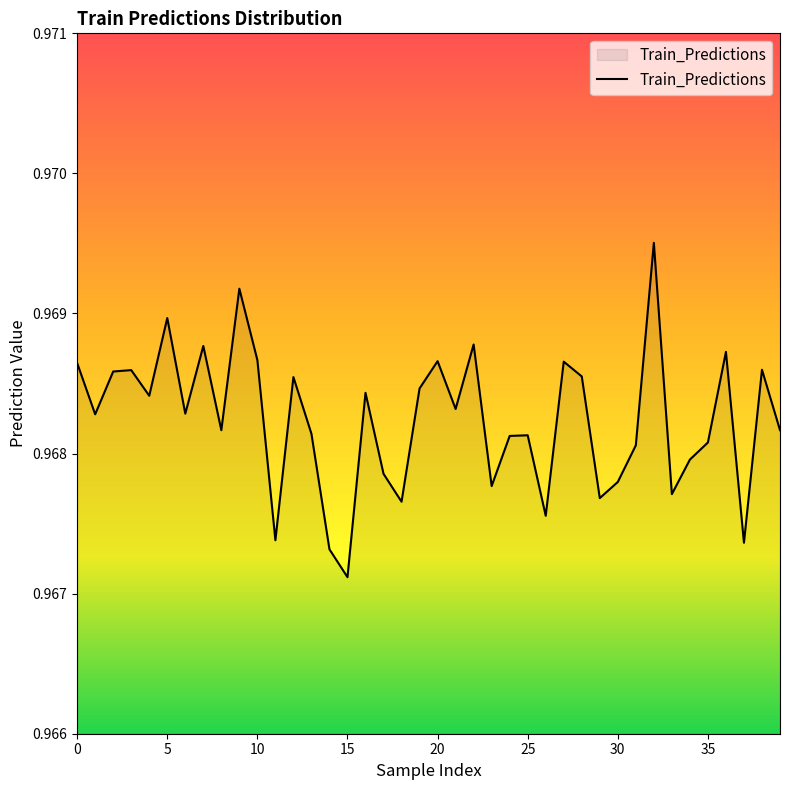

How many values are between 0 and 1?

40